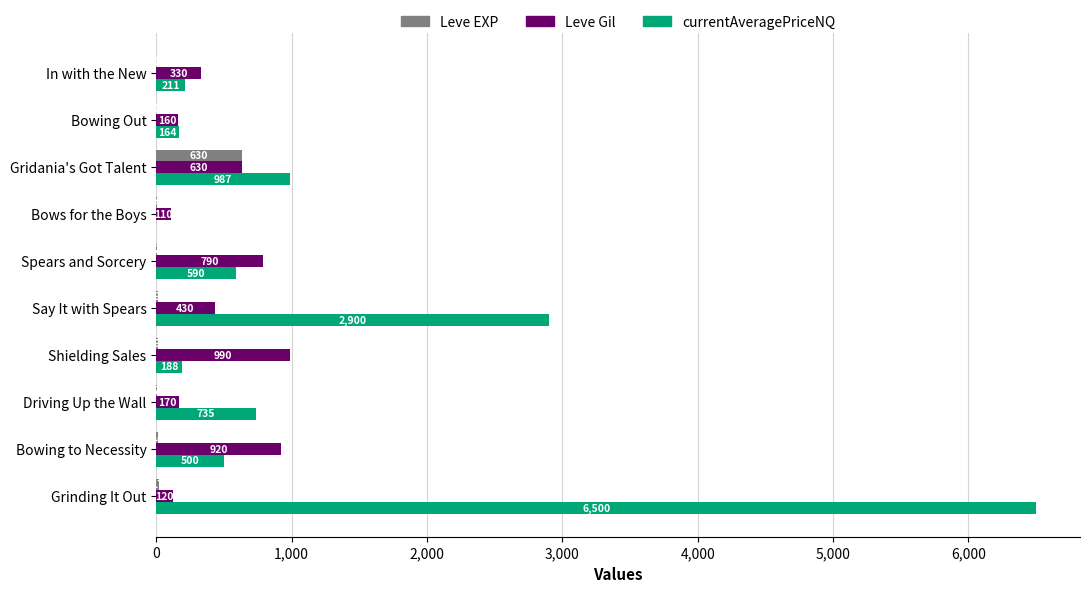

Which series has the largest range (max minus min)?

currentAveragePriceNQ